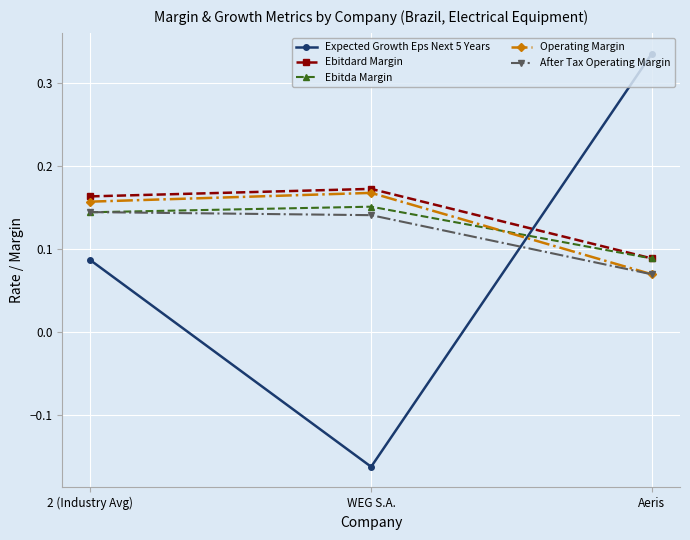

Is it true that Ebitda Margin equals 0.0 at Aeris?

False